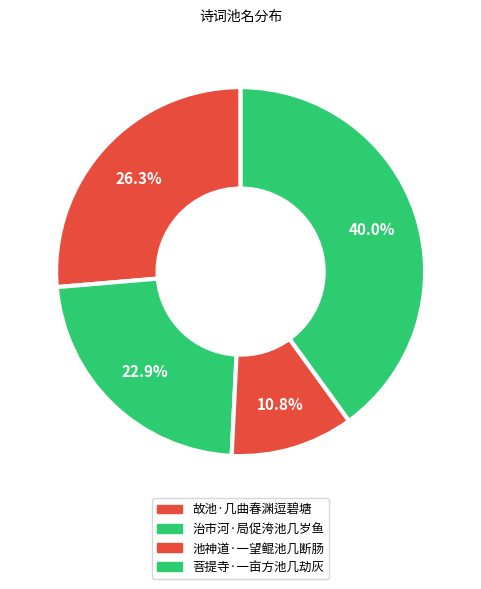

Which slice is the largest?

菩提寺·一亩方池几劫灰